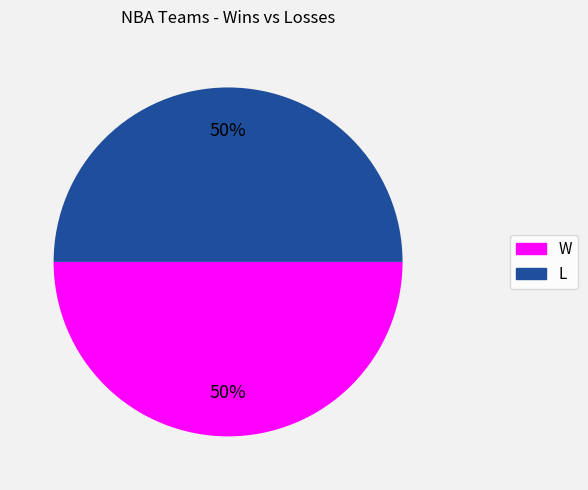

True or false: L accounts for 50% of the total.

True